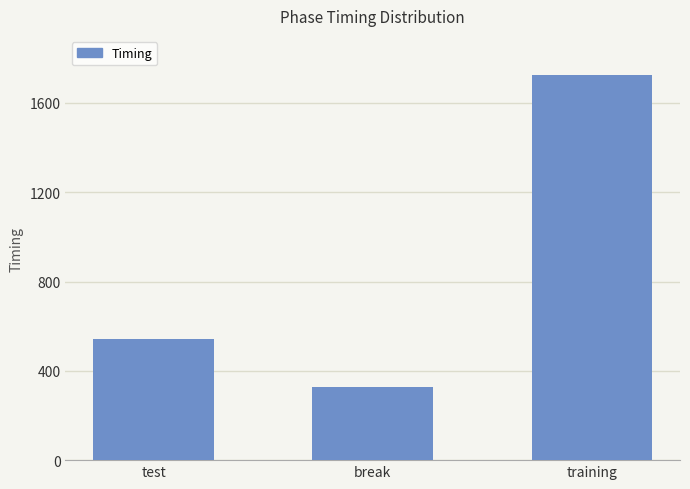

At which label is the value closest to 1025?

test